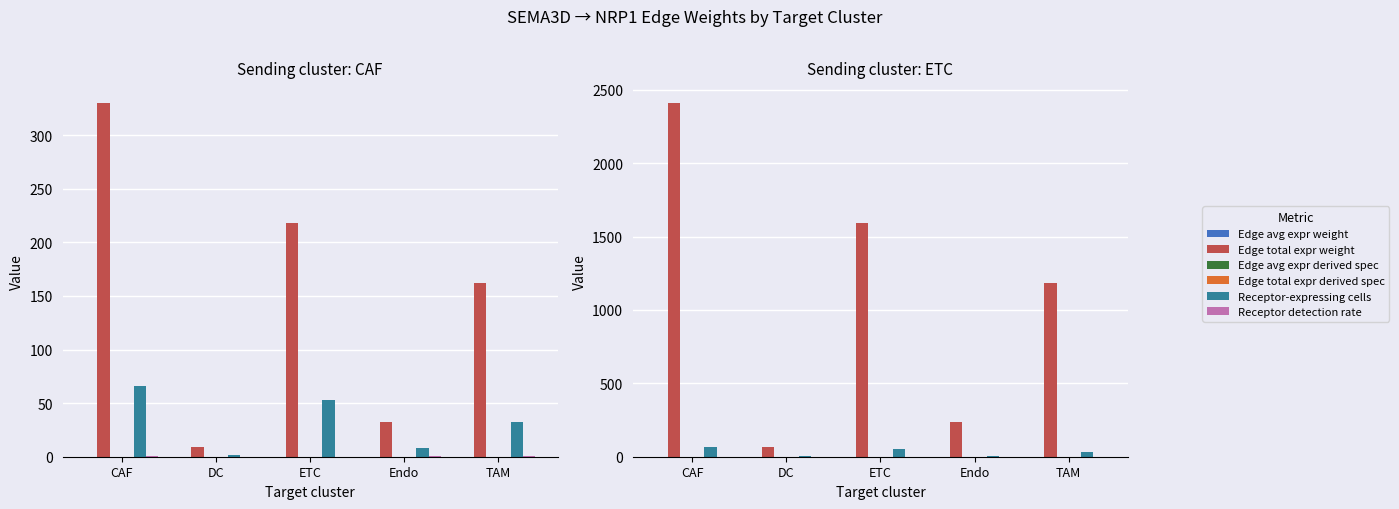

Which series has the largest total across all categories?

Edge total expr weight